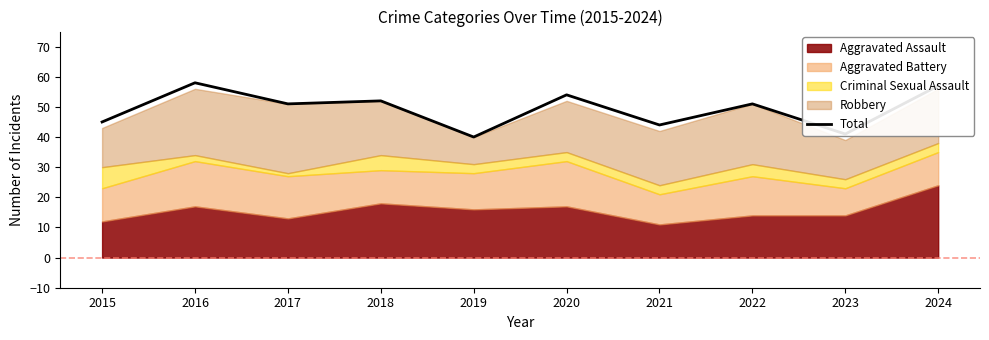

Rank the categories by value from highest to lowest.

2016, 2024, 2020, 2018, 2017, 2022, 2015, 2021, 2023, 2019